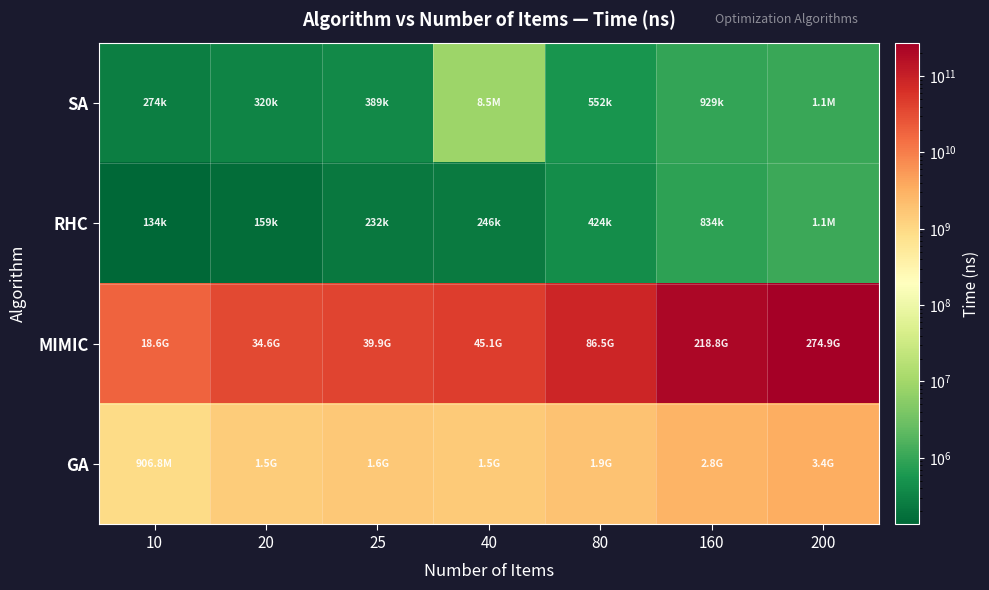

Reading left to right, extract all data points from this chart.

SA: 10=274107	20=319968	25=389110	40=8508692	80=551539	160=929190	200=1086817
RHC: 10=133887	20=158807	25=232304	40=246187	80=424190	160=833949	200=1098708
MIMIC: 10=18649080650	20=34559228686	25=39872702068	40=45100397779	80=86485021384	160=218753292494	200=274937311252
GA: 10=906789219	20=1480914171	25=1596099372	40=1499852156	80=1913744785	160=2787441882	200=3383531073